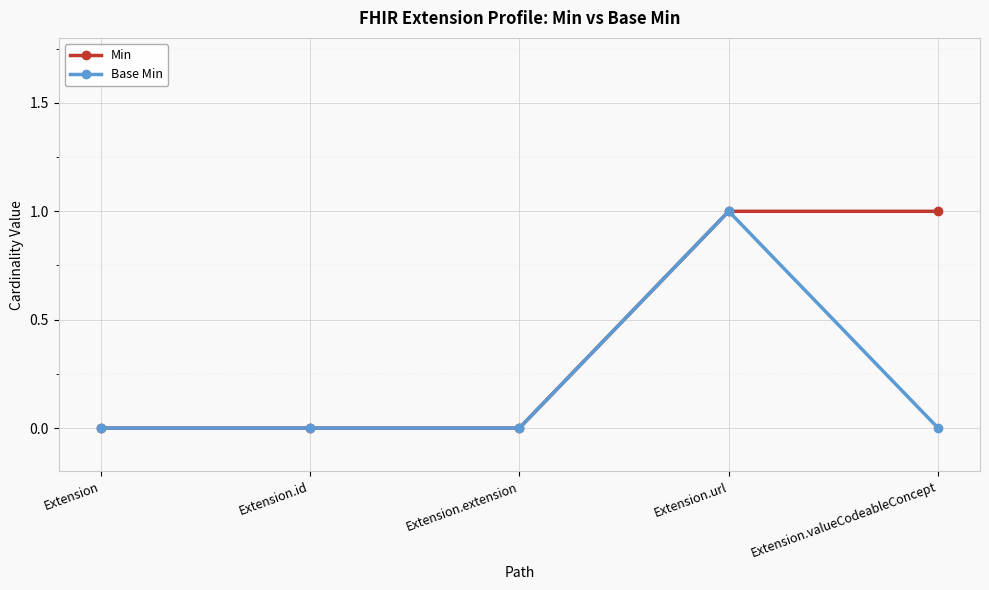

True or false: Base Min has a value of 1 at Extension.extension.

False